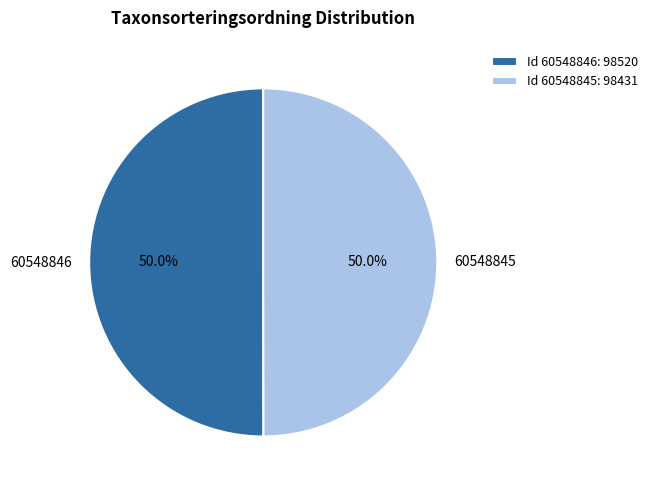

Combined, do 60548845 and 60548846 account for over 50%?

Yes